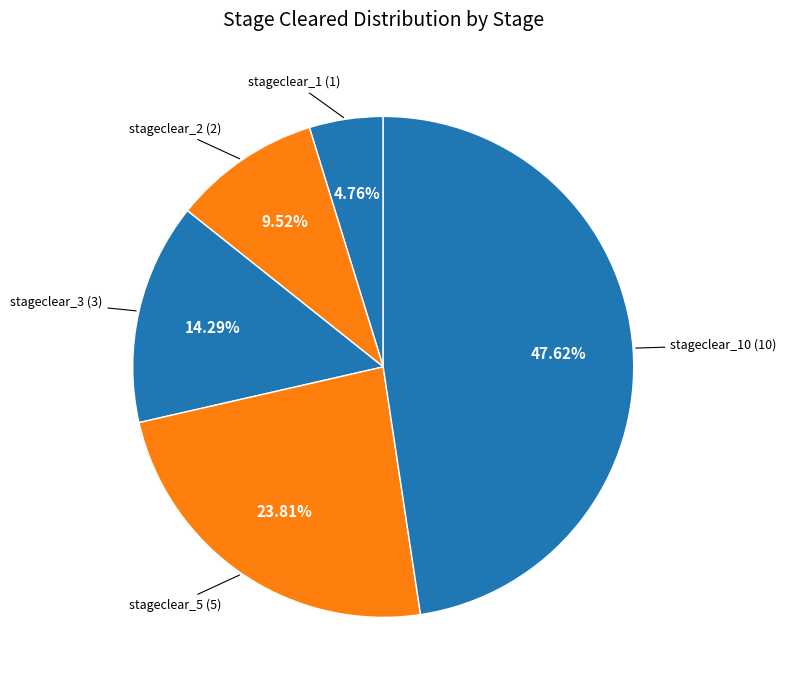

How many slices are in this pie chart?

5